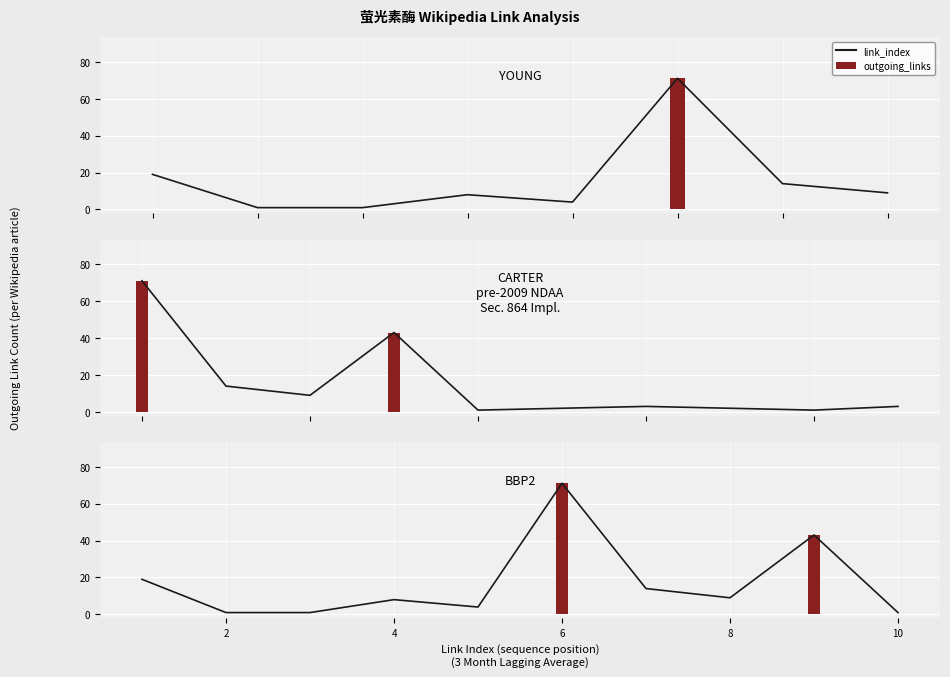

The value of outgoing_links at 生物发光 is 2. True or false?

False